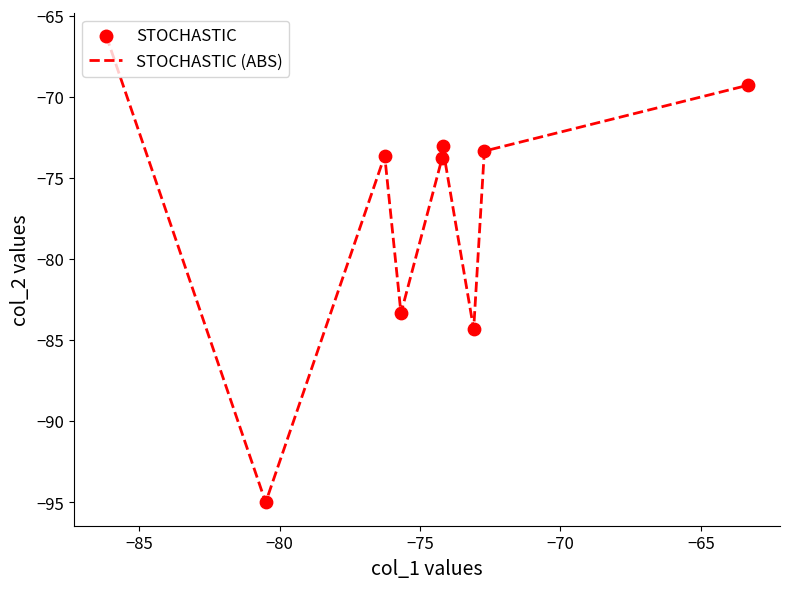

What is the difference between the maximum and minimum values?

28.8